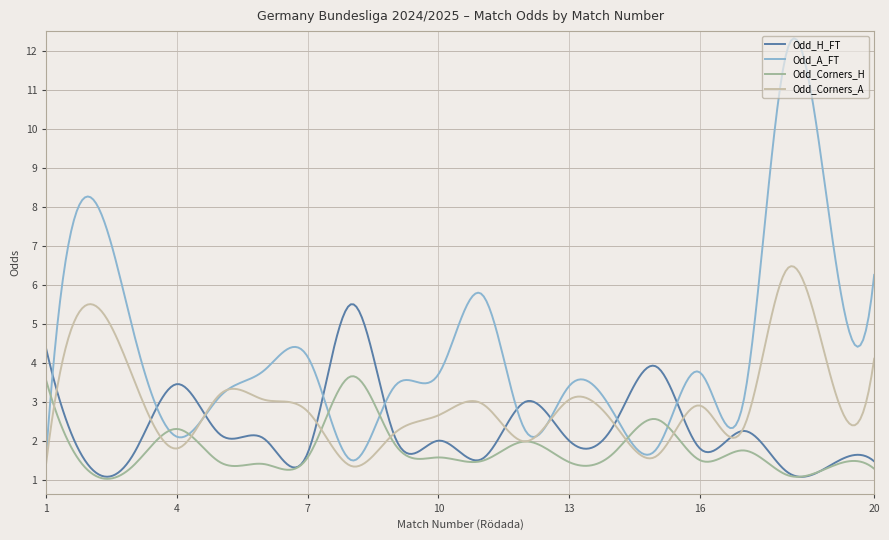

In Odd_A_FT, how many points are lower than both neighbors (excluding endpoints)?

7